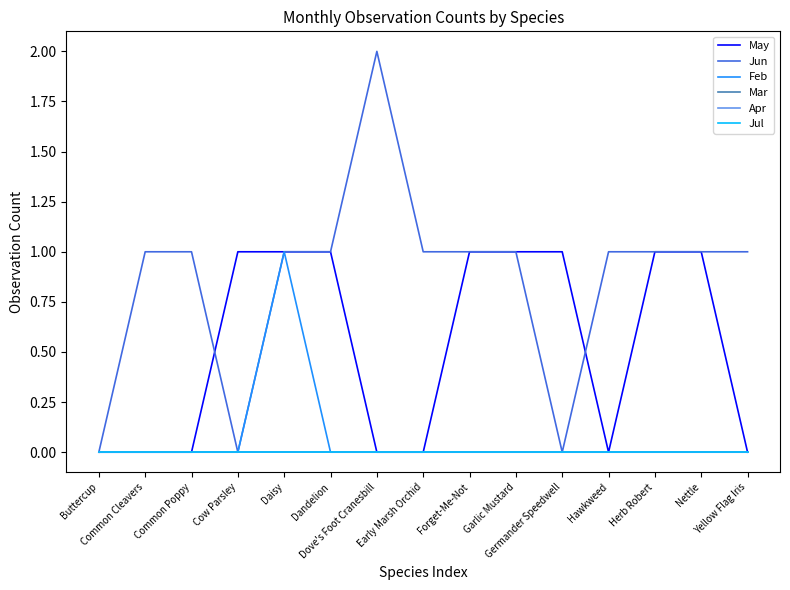

Which series has the largest total across all categories?

Jun